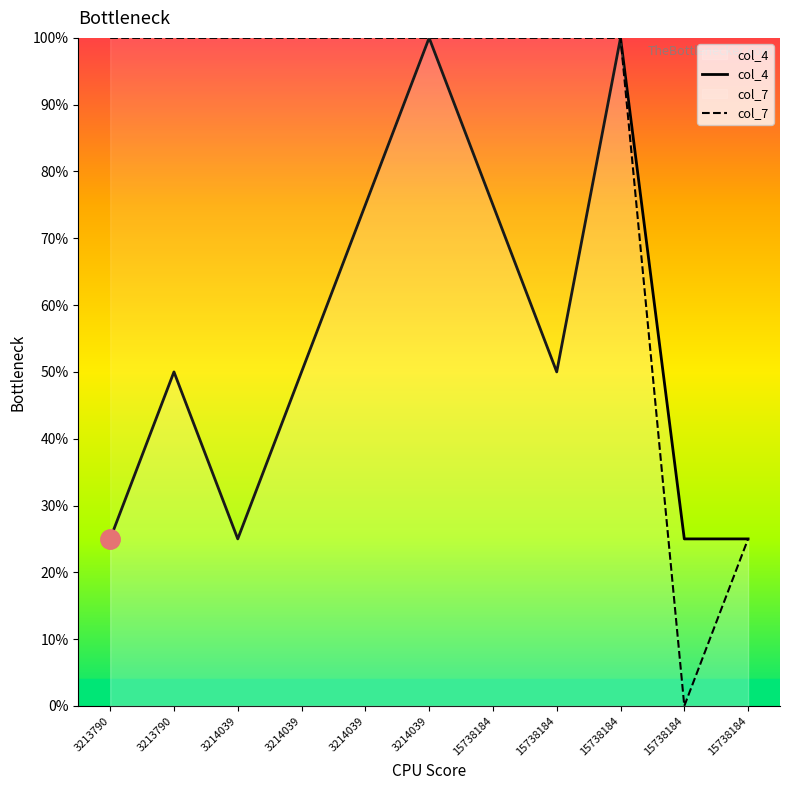

List the labels in order of col_7 value, smallest first.

15738184, 15738184, 3213790, 3213790, 3214039, 3214039, 3214039, 3214039, 15738184, 15738184, 15738184